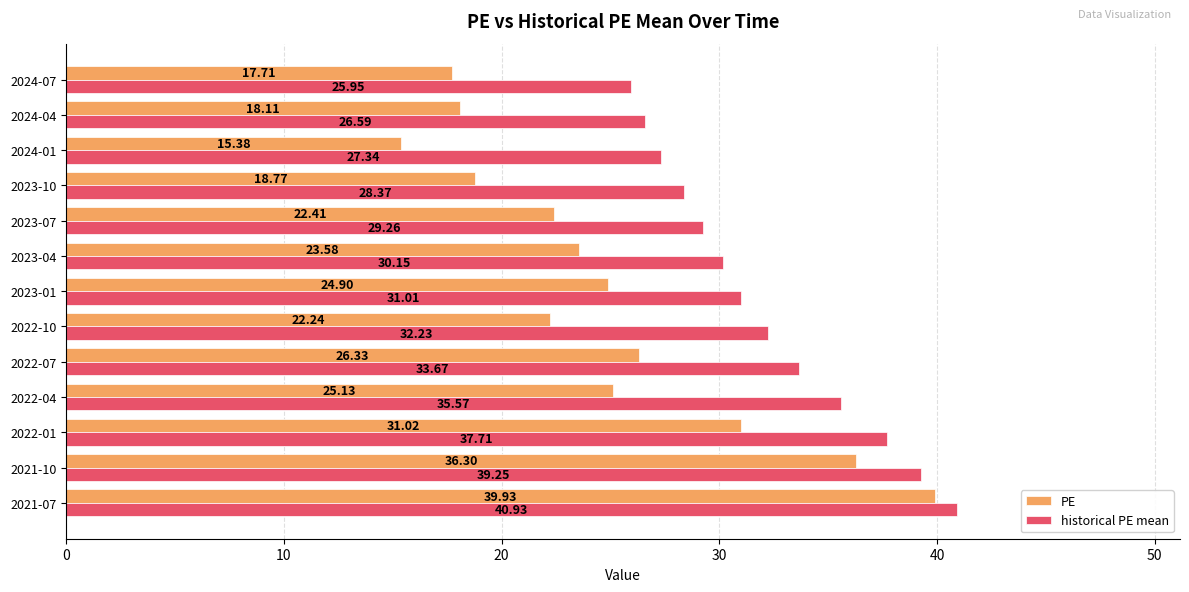

List the series in order of their peak value, lowest first.

PE, historical PE mean